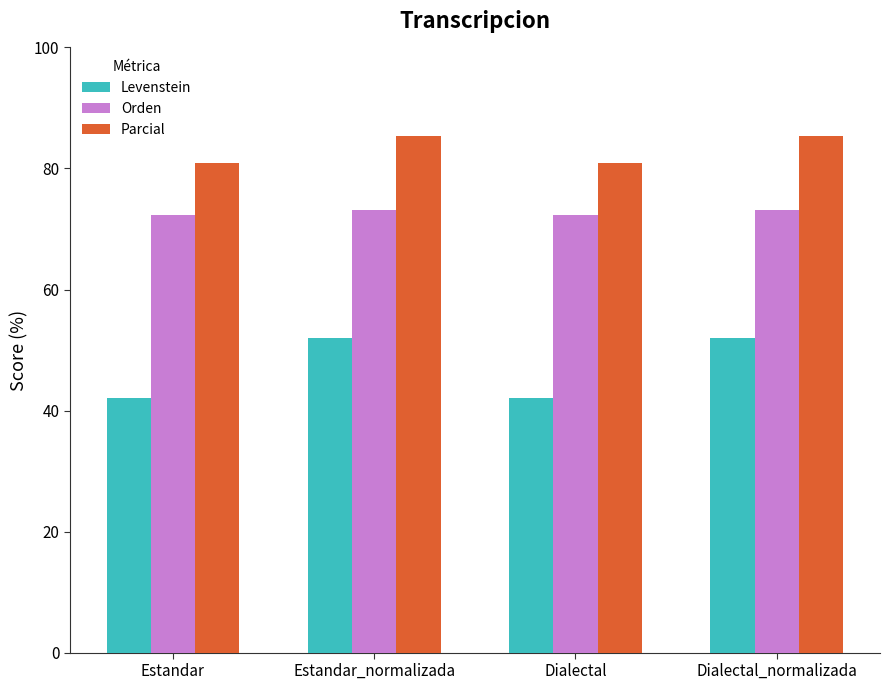

What are all the series names shown in the legend?

Levenstein, Orden, Parcial